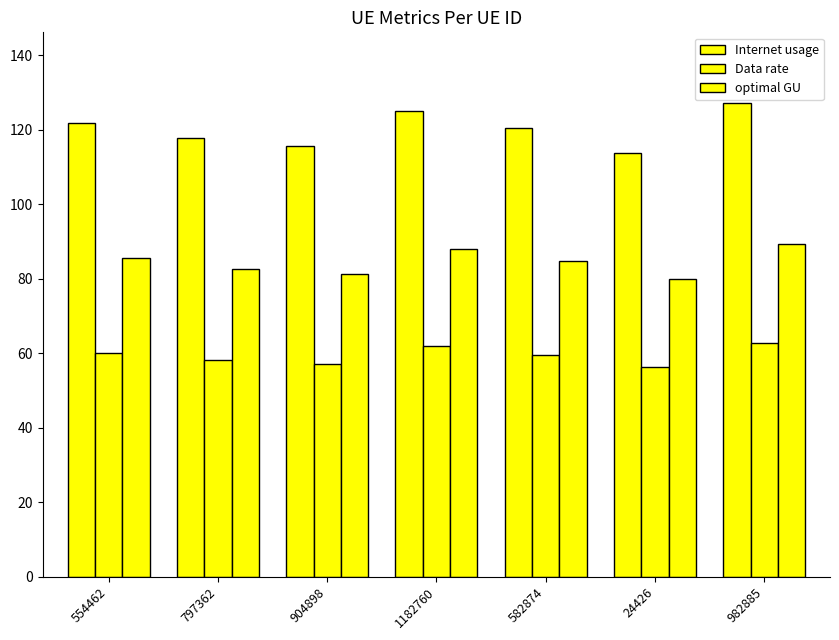

Where does the Data rate series first go above 59?

554462